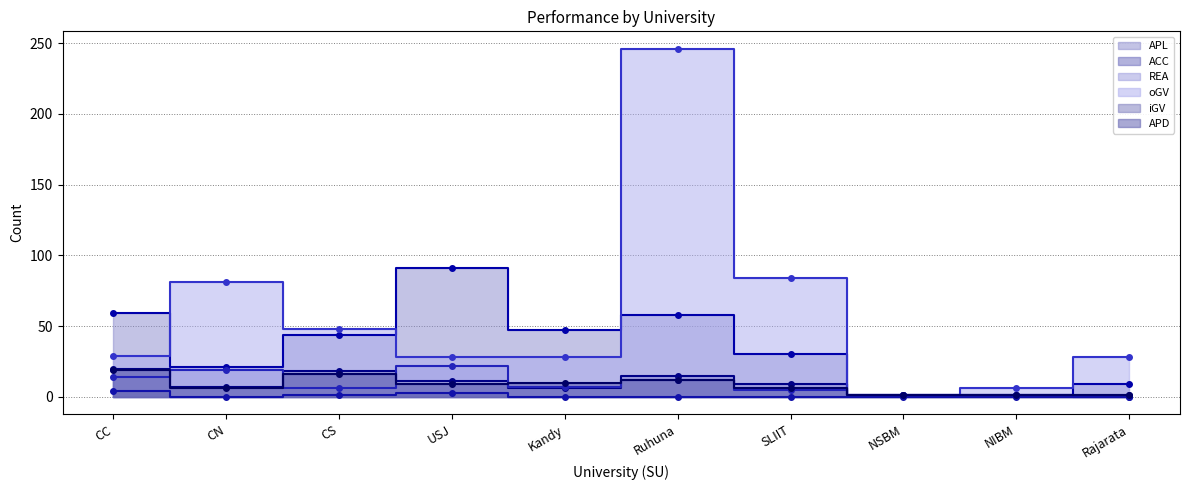

Count the number of data series in this chart.

6